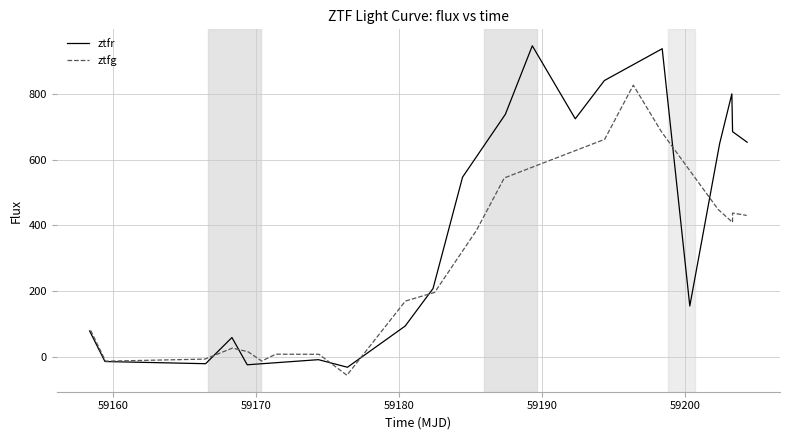

How many interior local valleys does the ztfr series have?

5